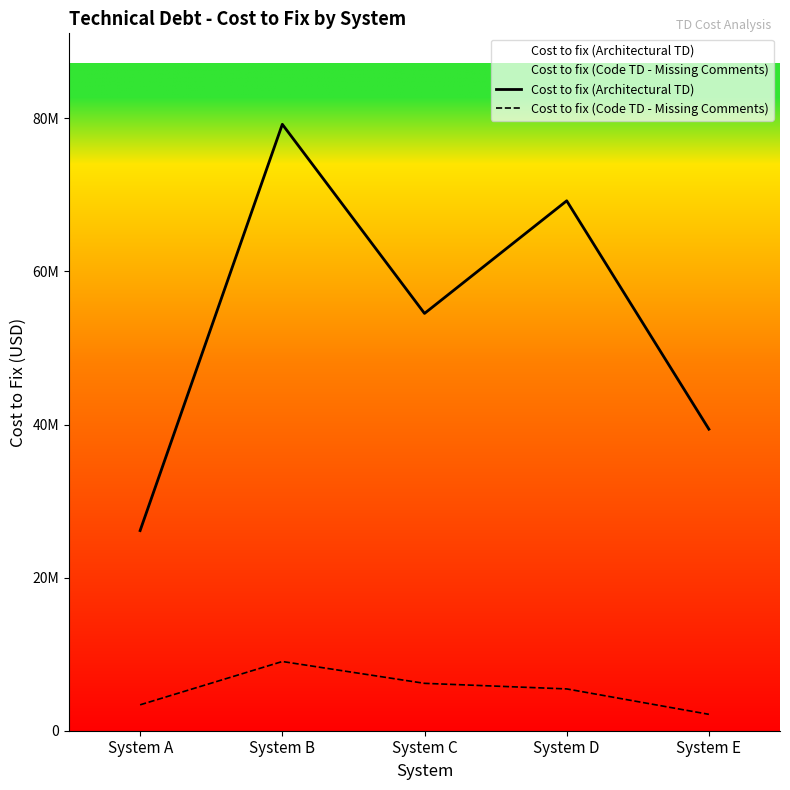

Rank the series at System C from highest to lowest value.

Cost to fix (Architectural TD), Cost to fix (Code TD - Missing Comments)